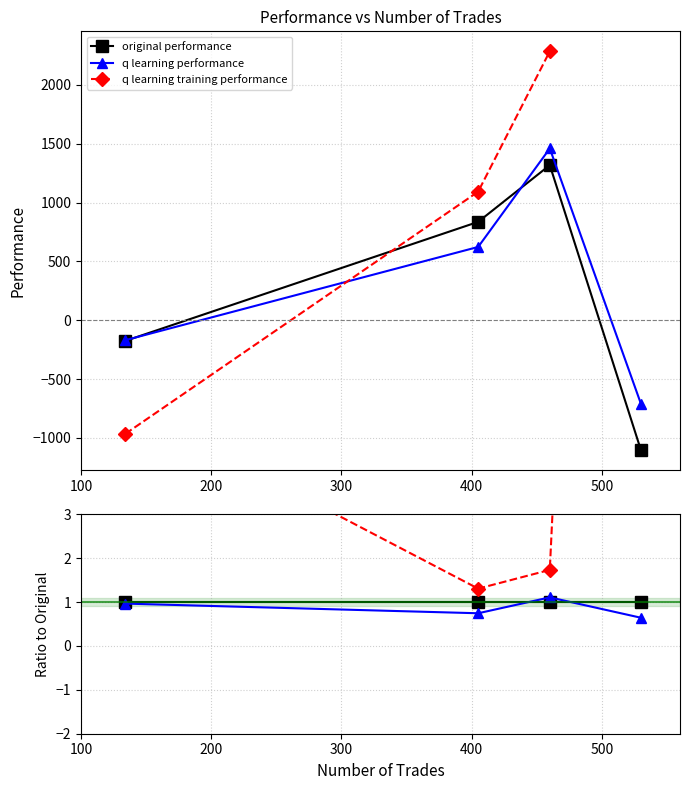

Rank the series by their maximum value, from highest to lowest.

q learning training performance, q learning performance, original performance